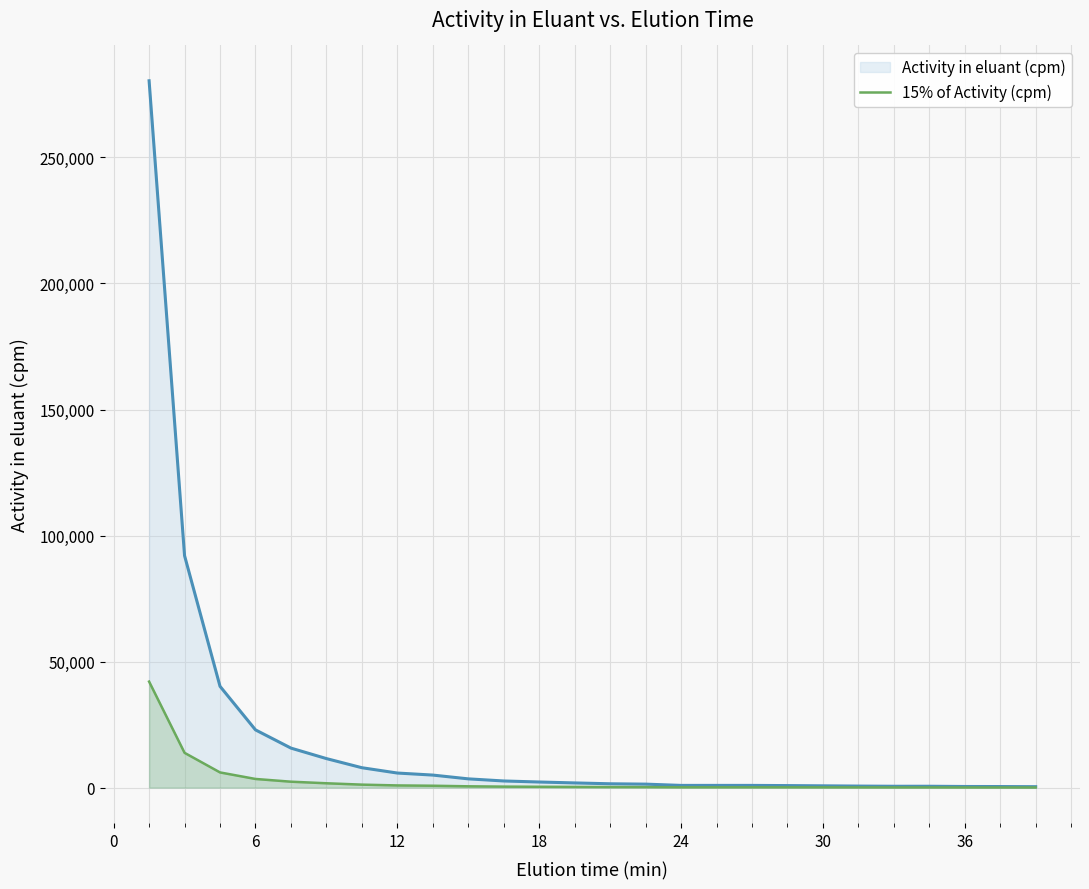

How many lines are shown in the chart?

2